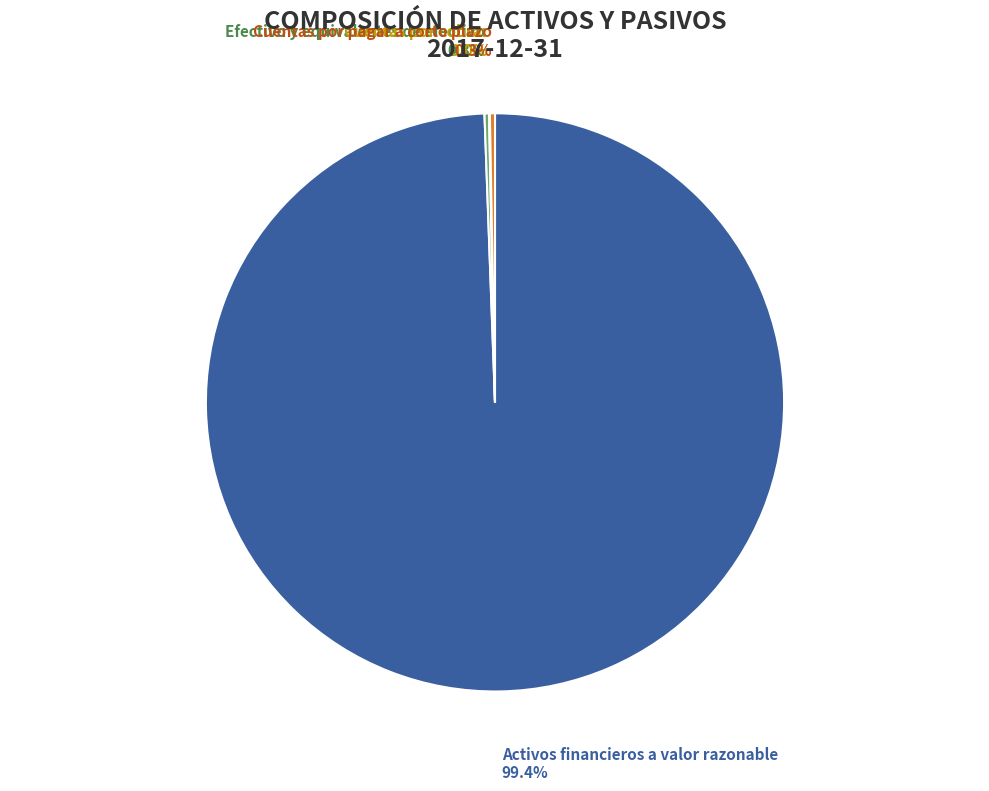

Which category has the biggest portion of the pie?

Activos financieros a valor razonable